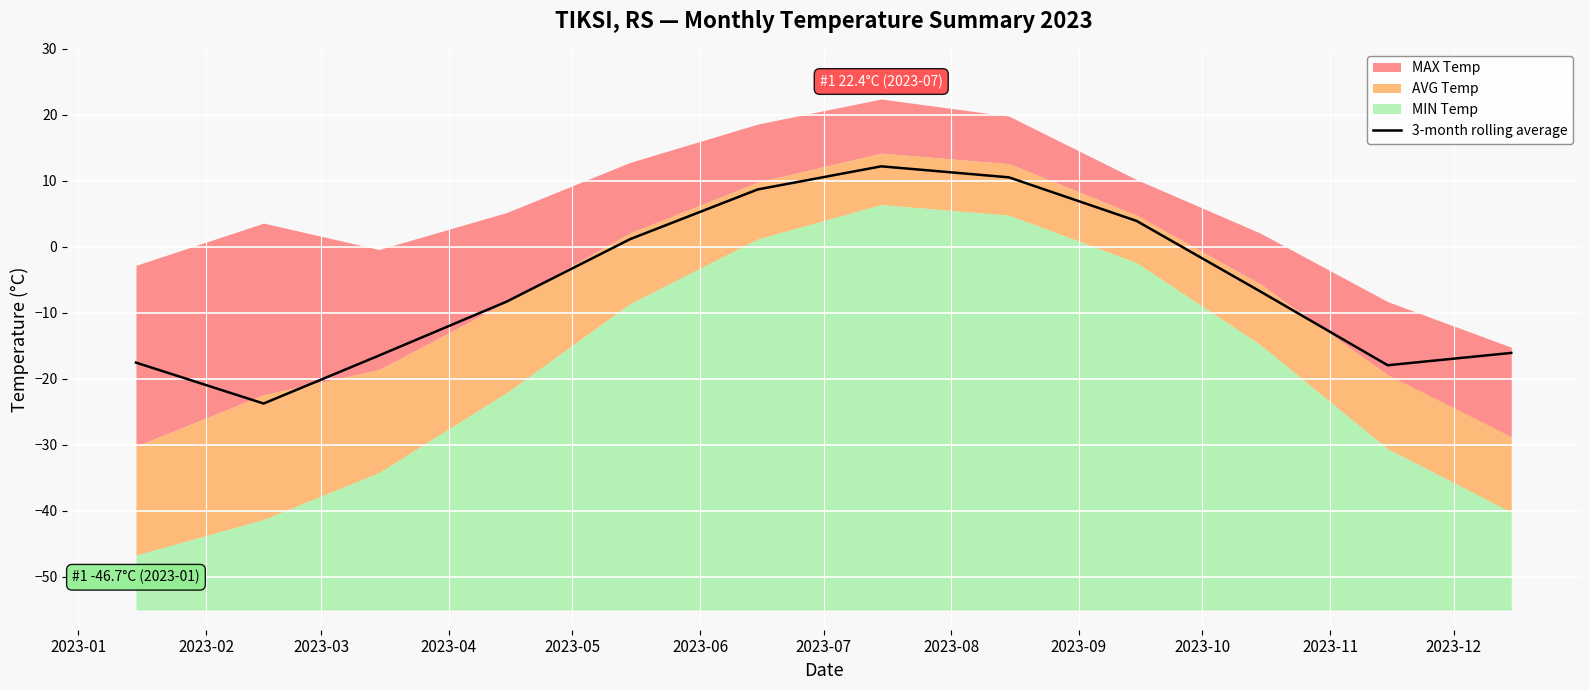

What is the maximum value for 3-month rolling average?

12.2